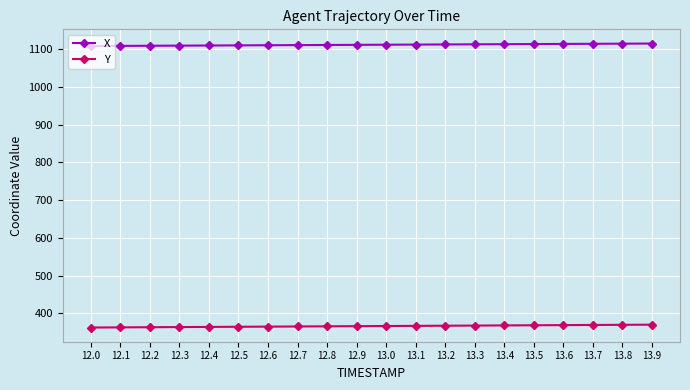

What is the spread (max minus min) of values at 12.4?

746.3